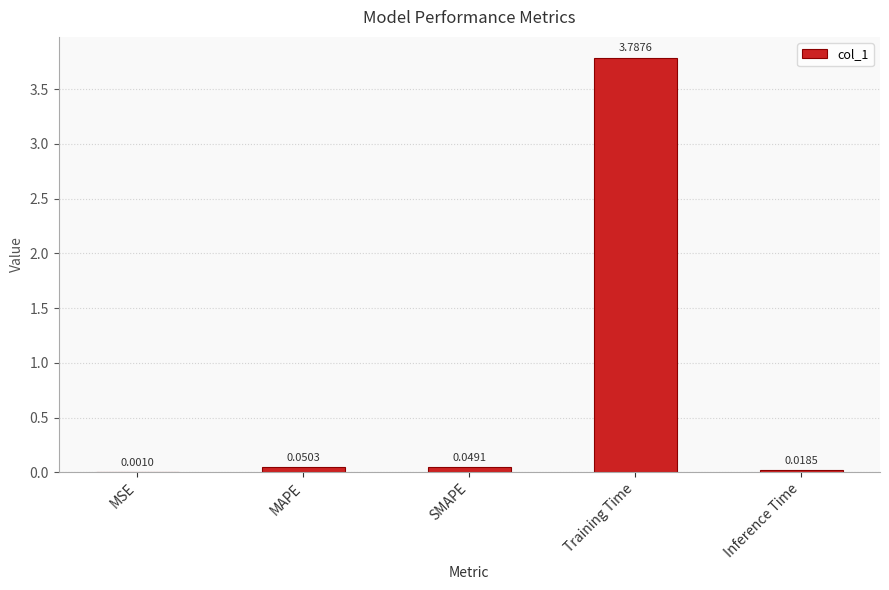

What is the sum of all values?

3.9